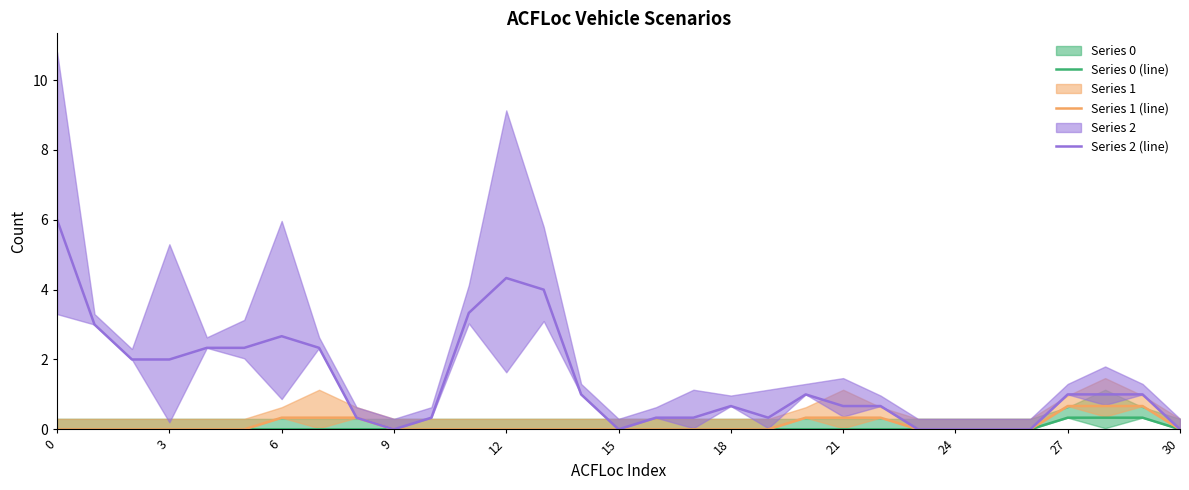

Does the chart display data point markers on the line(s)?

No